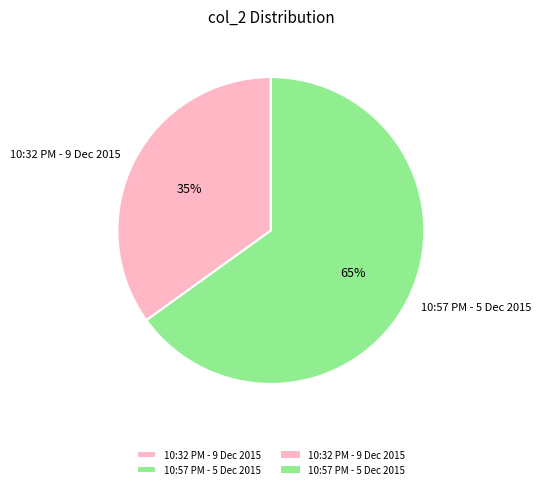

Is the sum of 10:57 PM - 5 Dec 2015 and 10:32 PM - 9 Dec 2015 greater than half?

Yes